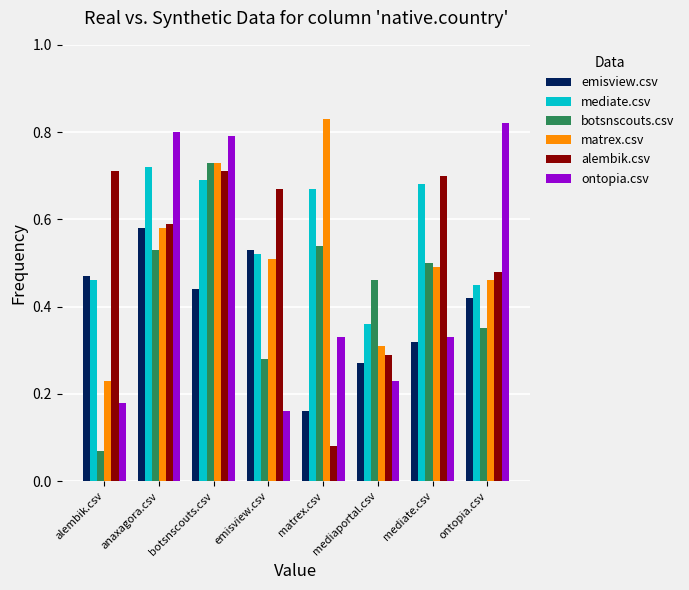

Rank the series at emisview.csv from lowest to highest value.

ontopia.csv, botsnscouts.csv, matrex.csv, mediate.csv, emisview.csv, alembik.csv